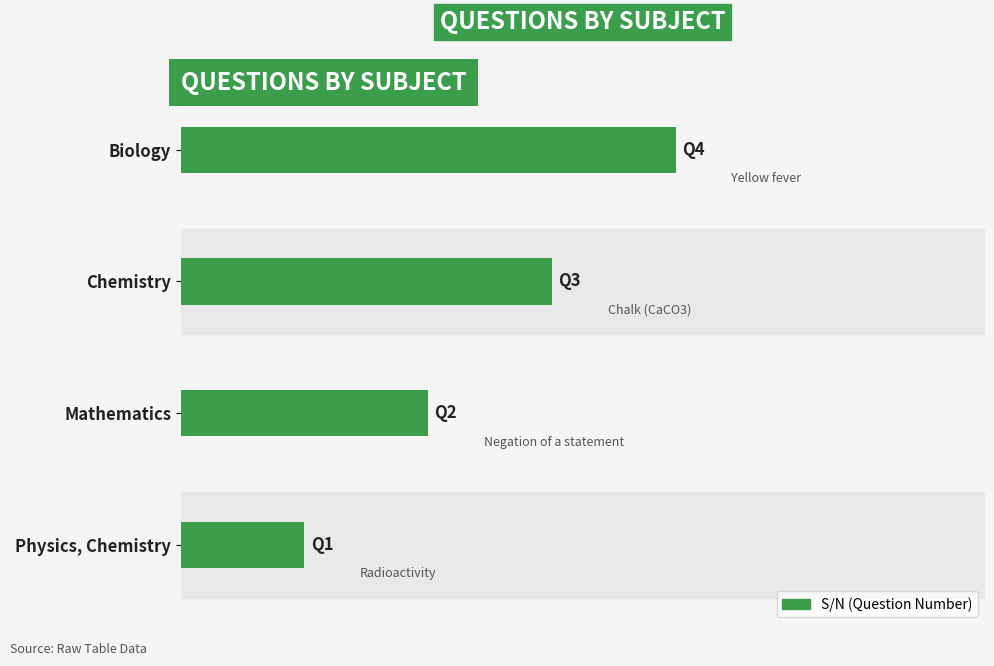

Rank the categories by value from highest to lowest.

Biology, Chemistry, Mathematics, Physics, Chemistry